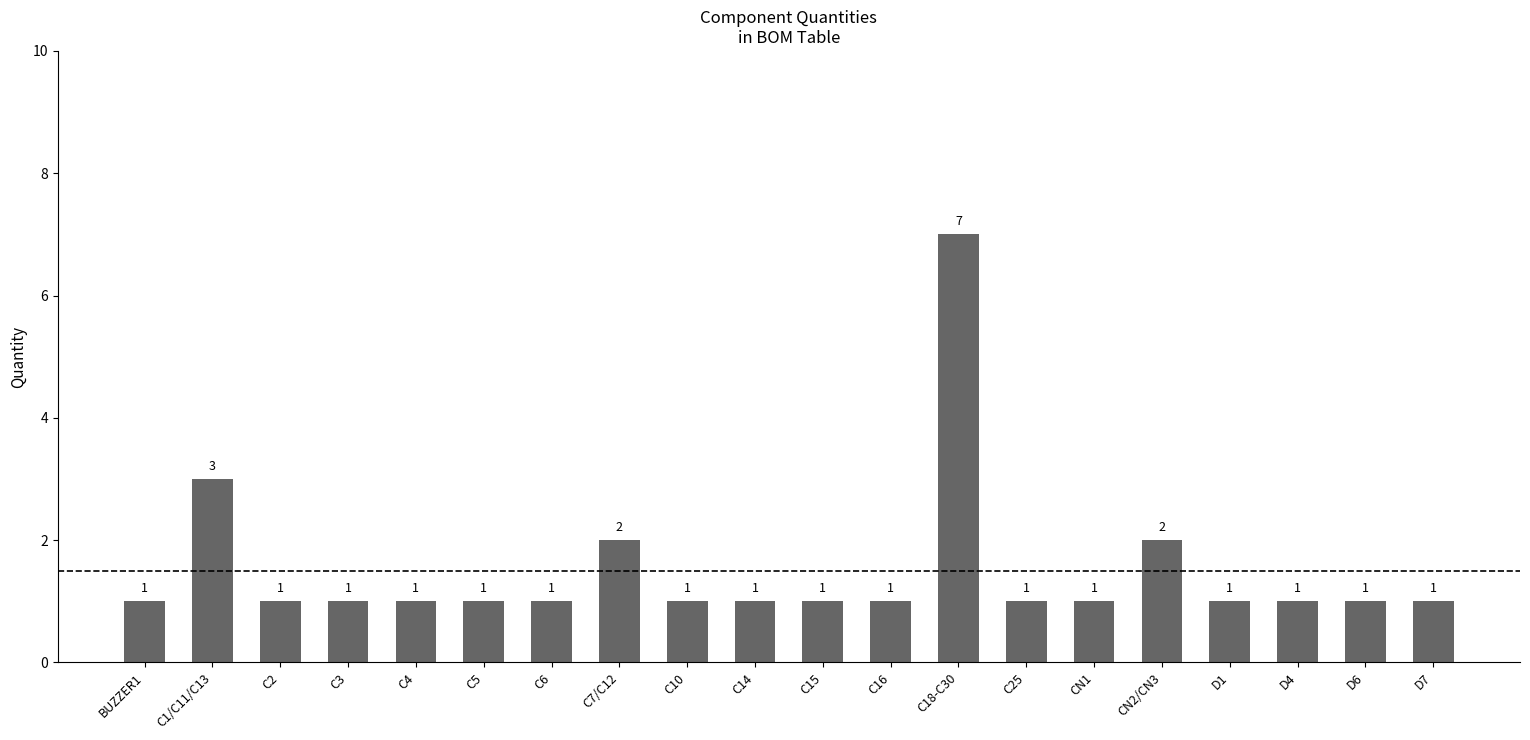

The chart shows a value of 0 at D4. True or false?

False